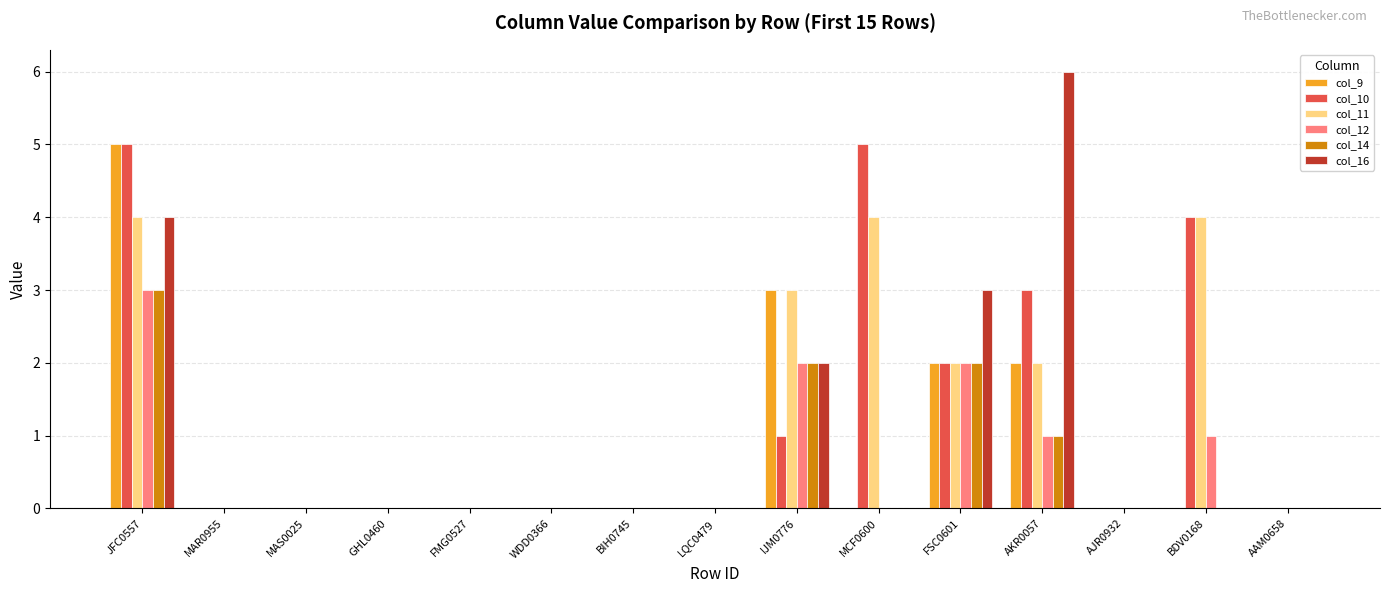

Reading left to right, list all the values displayed in this chart.

col_9: 5	0	0	0	0	0	0	0	3	0	2	2	0	0	0
col_10: 5	0	0	0	0	0	0	0	1	5	2	3	0	4	0
col_11: 4	0	0	0	0	0	0	0	3	4	2	2	0	4	0
col_12: 3	0	0	0	0	0	0	0	2	0	2	1	0	1	0
col_14: 3	0	0	0	0	0	0	0	2	0	2	1	0	0	0
col_16: 4	0	0	0	0	0	0	0	2	0	3	6	0	0	0